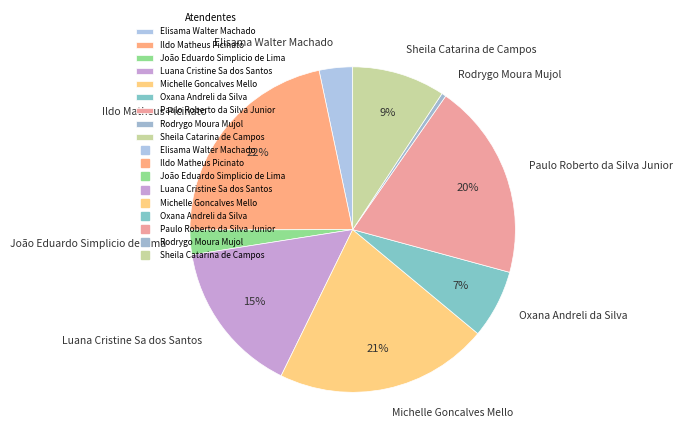

Combined, do Paulo Roberto da Silva Junior and Elisama Walter Machado account for over 50%?

No